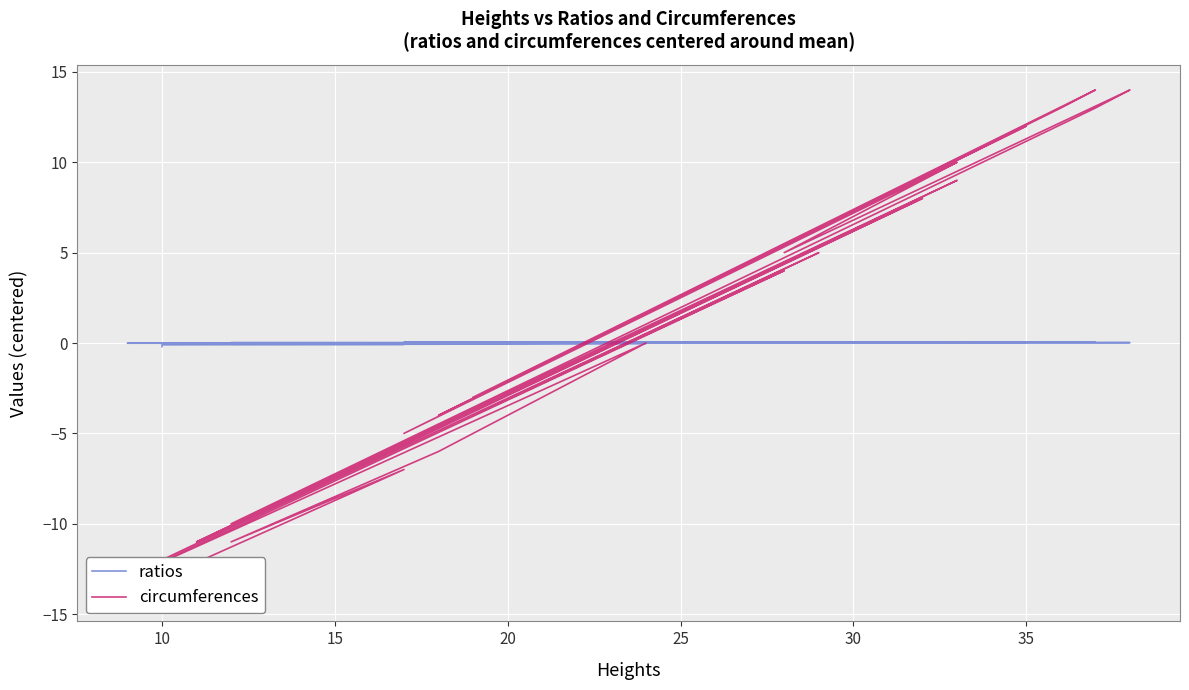

How many times do ratios and circumferences cross each other?

16